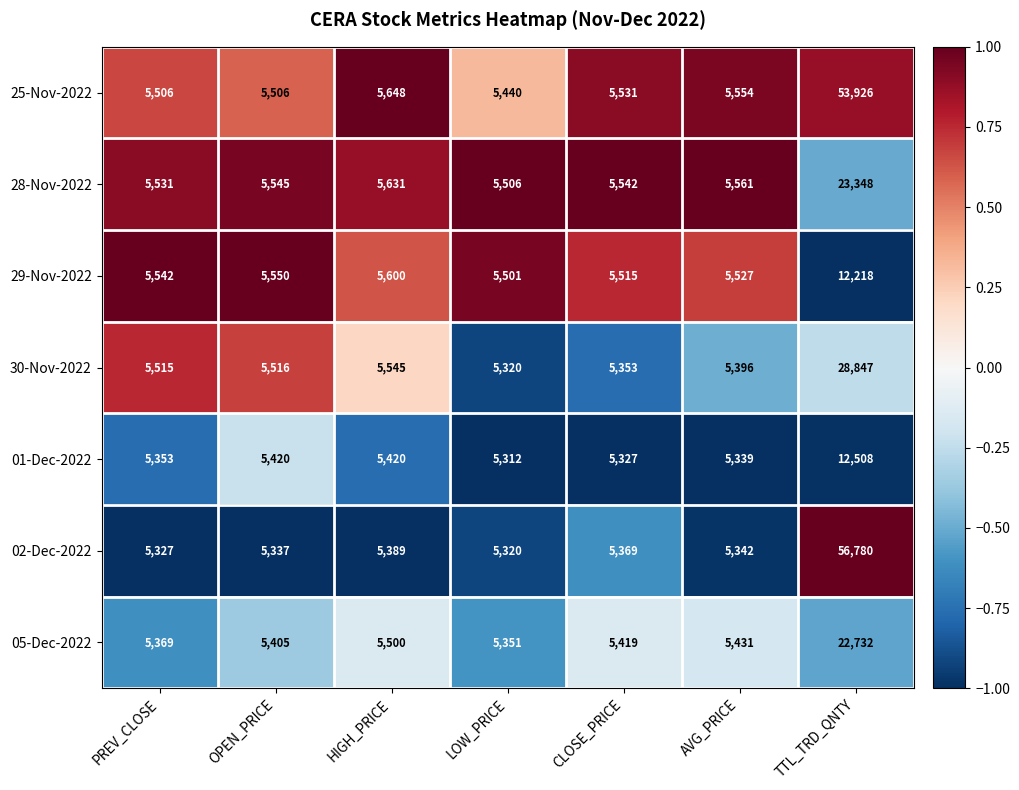

Which series has the largest total across all categories?

02-Dec-2022